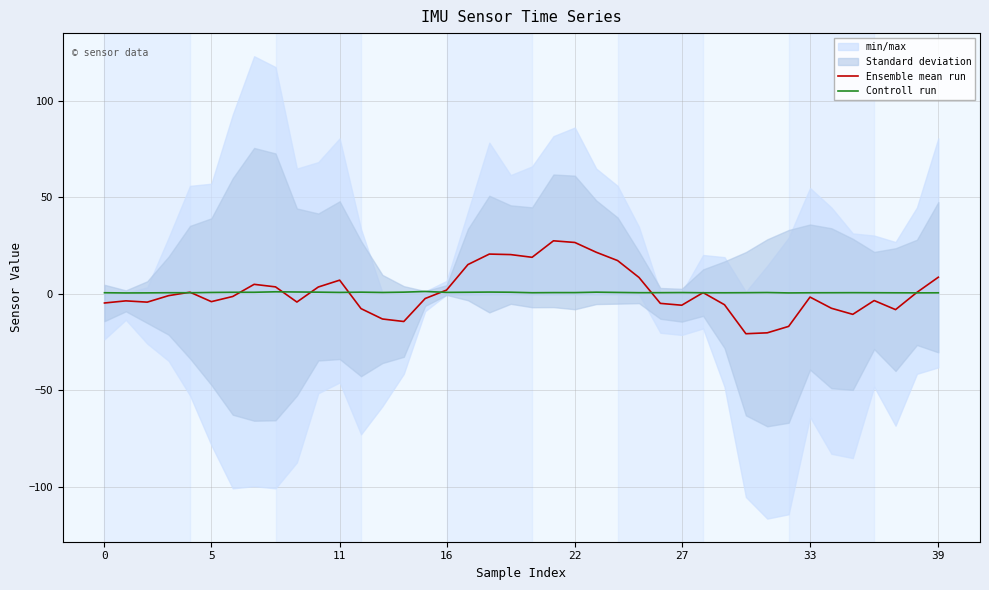

At which category does the chart reach its peak across all series?

21